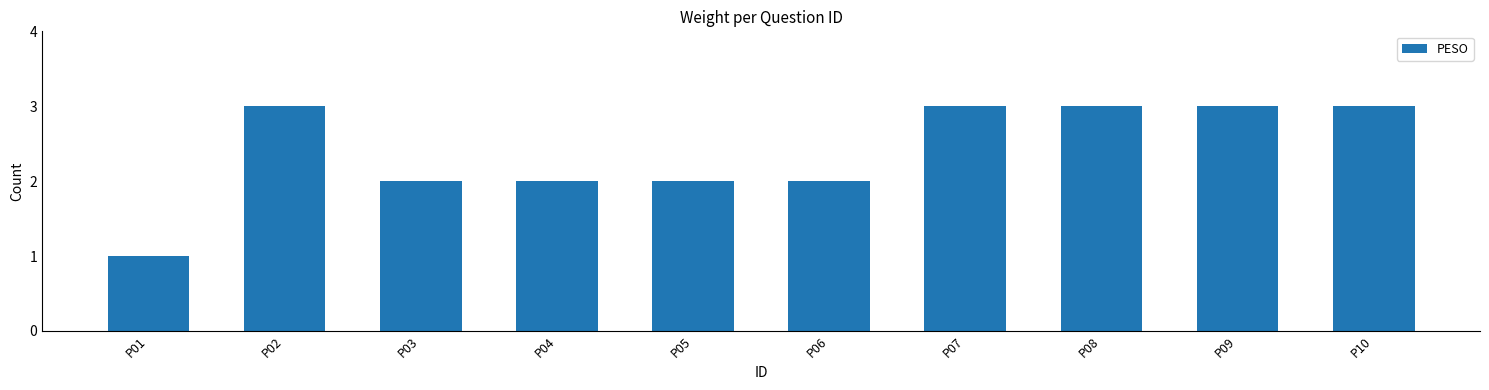

Reading right to left, list all the values displayed in this chart.

3	3	3	3	2	2	2	2	3	1